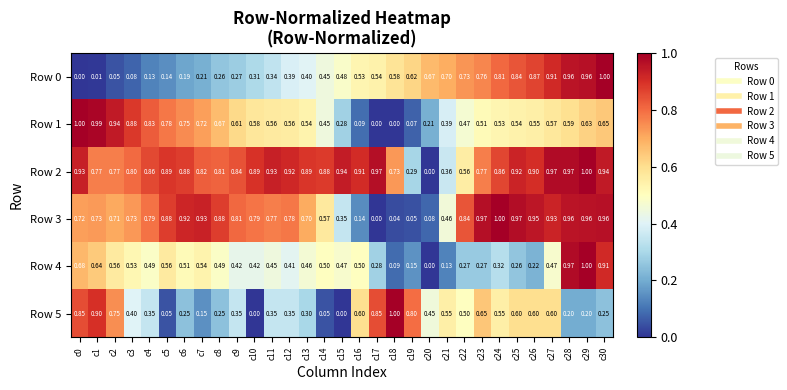

Is the value of Row 1 at c0 greater than the value of Row 5 at c4?

Yes